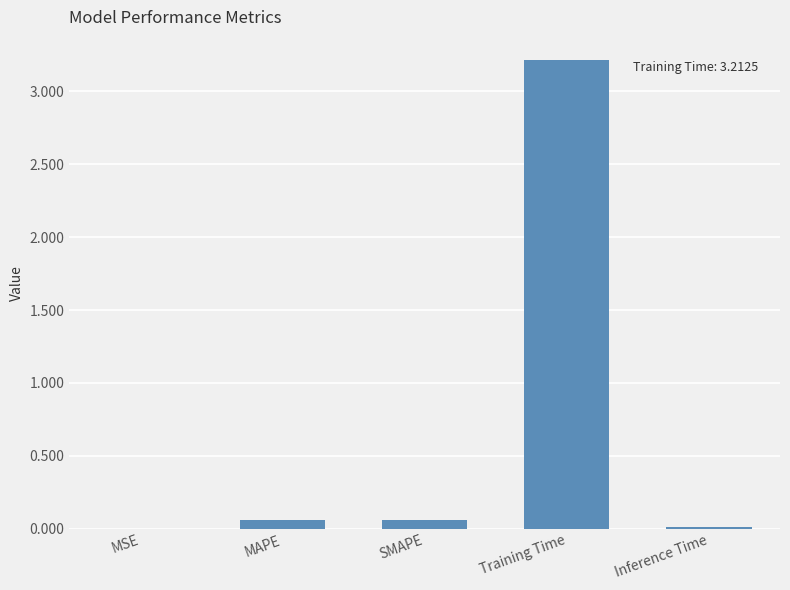

Read the value at Training Time.

3.2